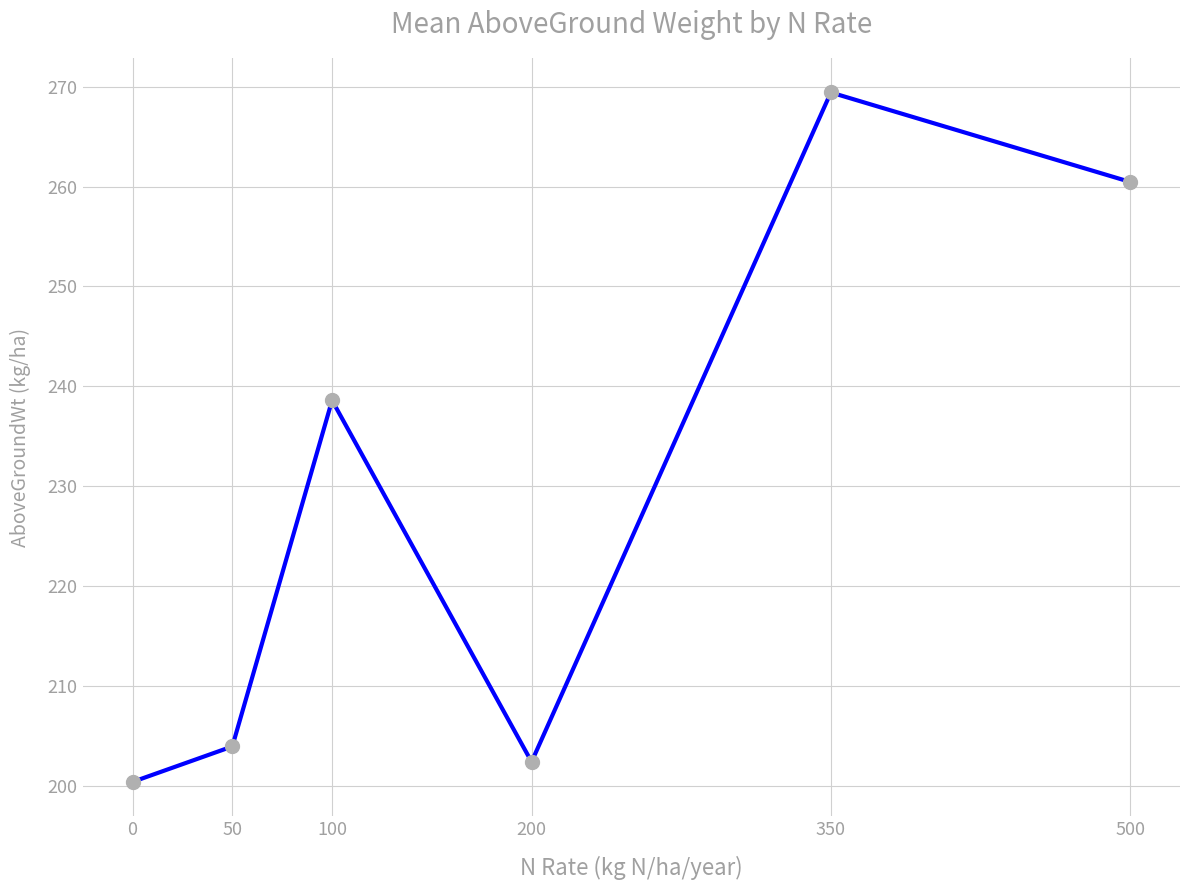

Reading left to right, transcribe all the data shown in this chart.

200.4	203.9	238.6	202.4	269.4	260.5